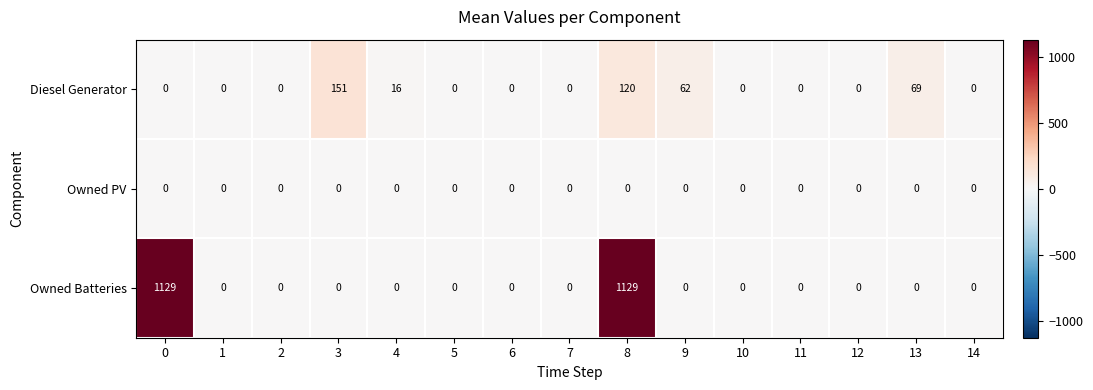

At which category is the sum across all series the highest?

8